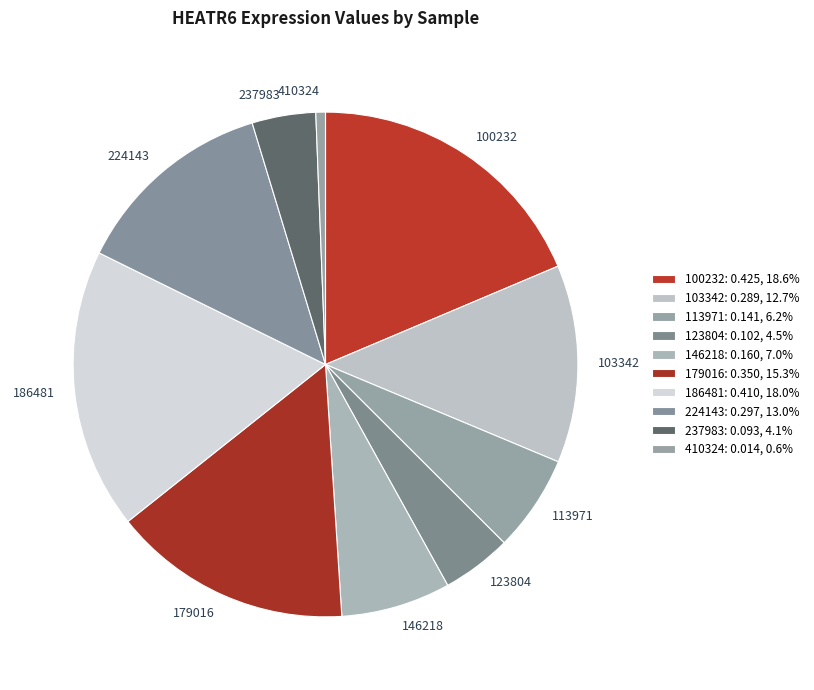

What is the change in value from 113971 to 224143?

+0.2